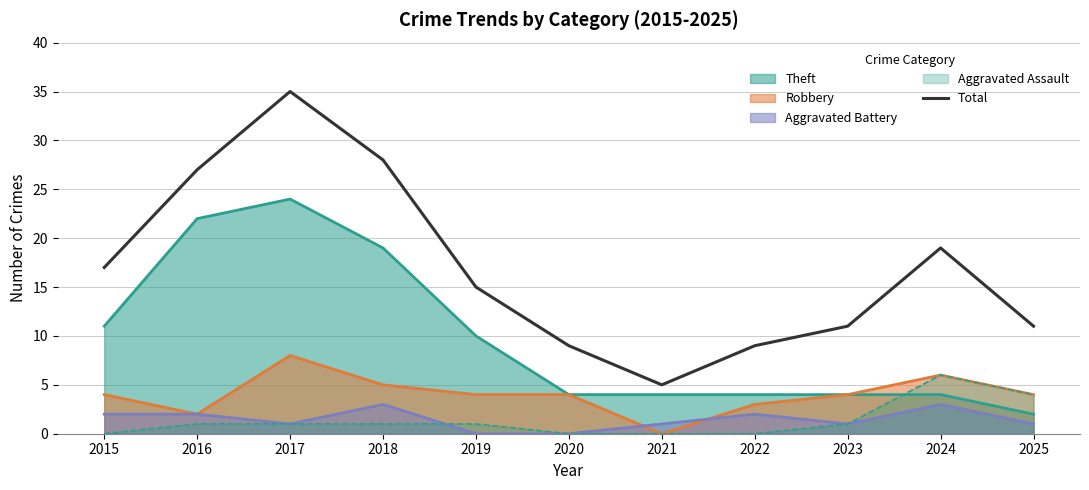

How many lines are shown in the chart?

5